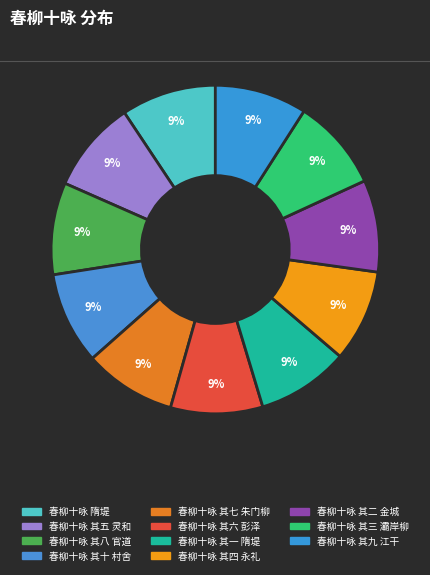

Combined, what portion of the pie is 春柳十咏 其十 村舍 and 春柳十咏 其八 官道?

18.1%